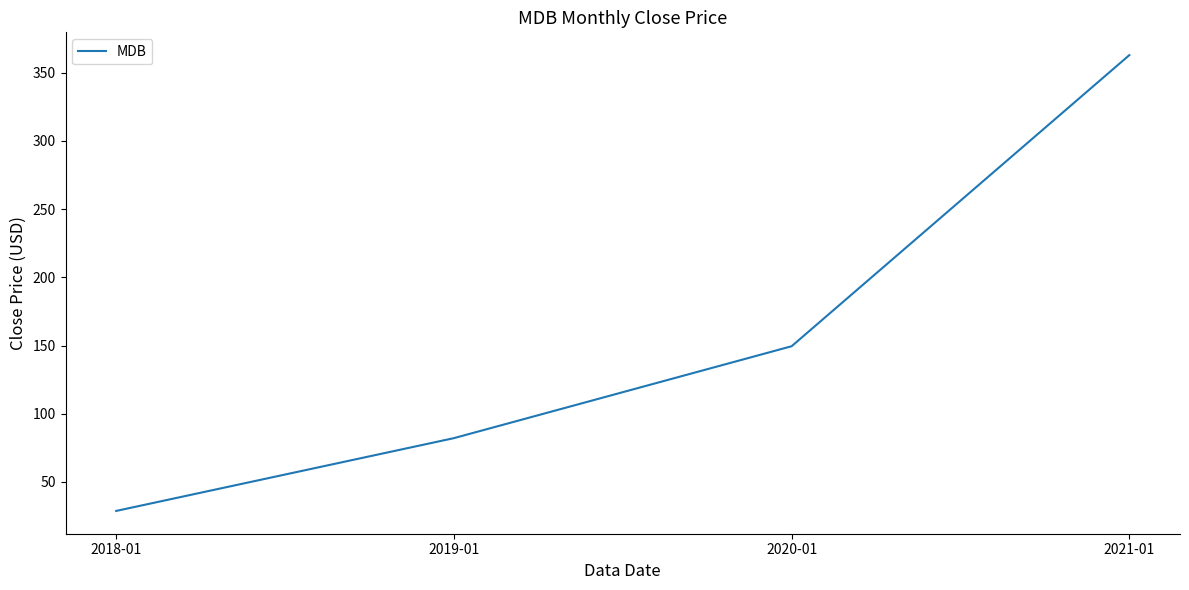

What is the approximate value at 2019-01?

82.1